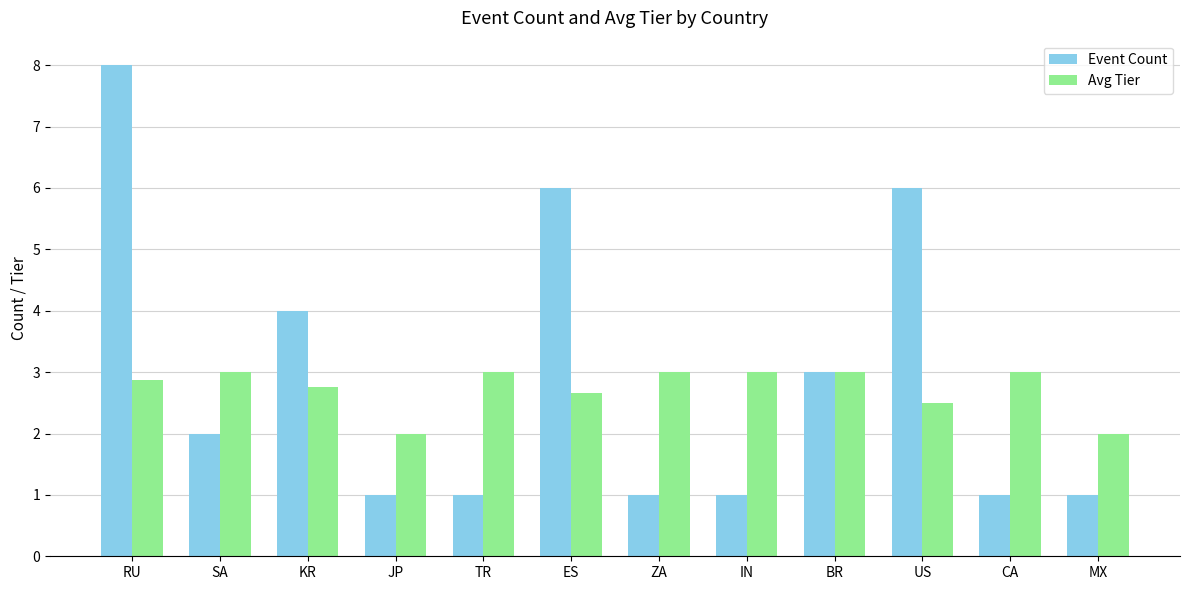

What position from the right is TR?

8